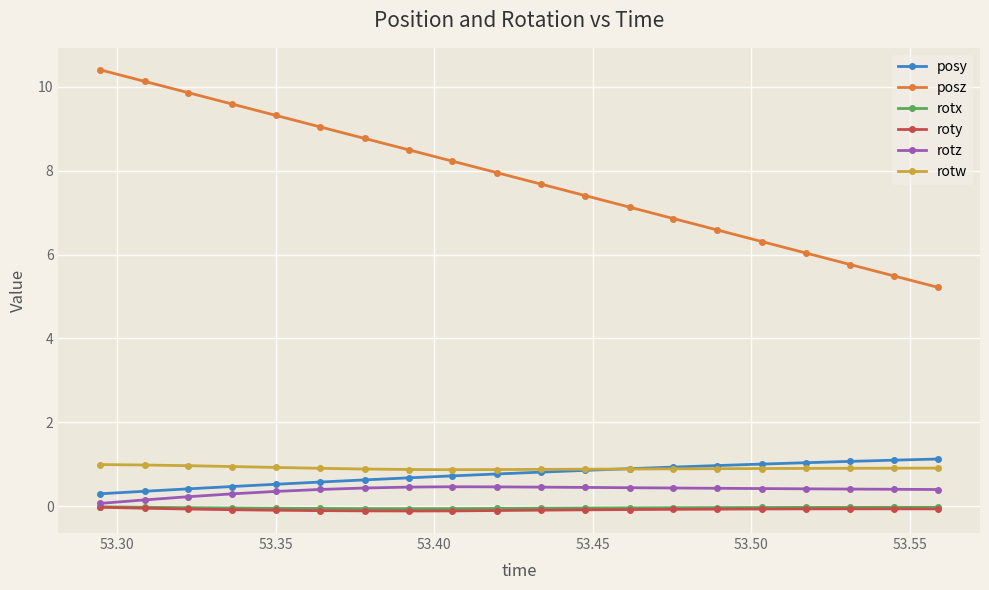

What is the value of the rotw point at the 7th from the left?

0.9